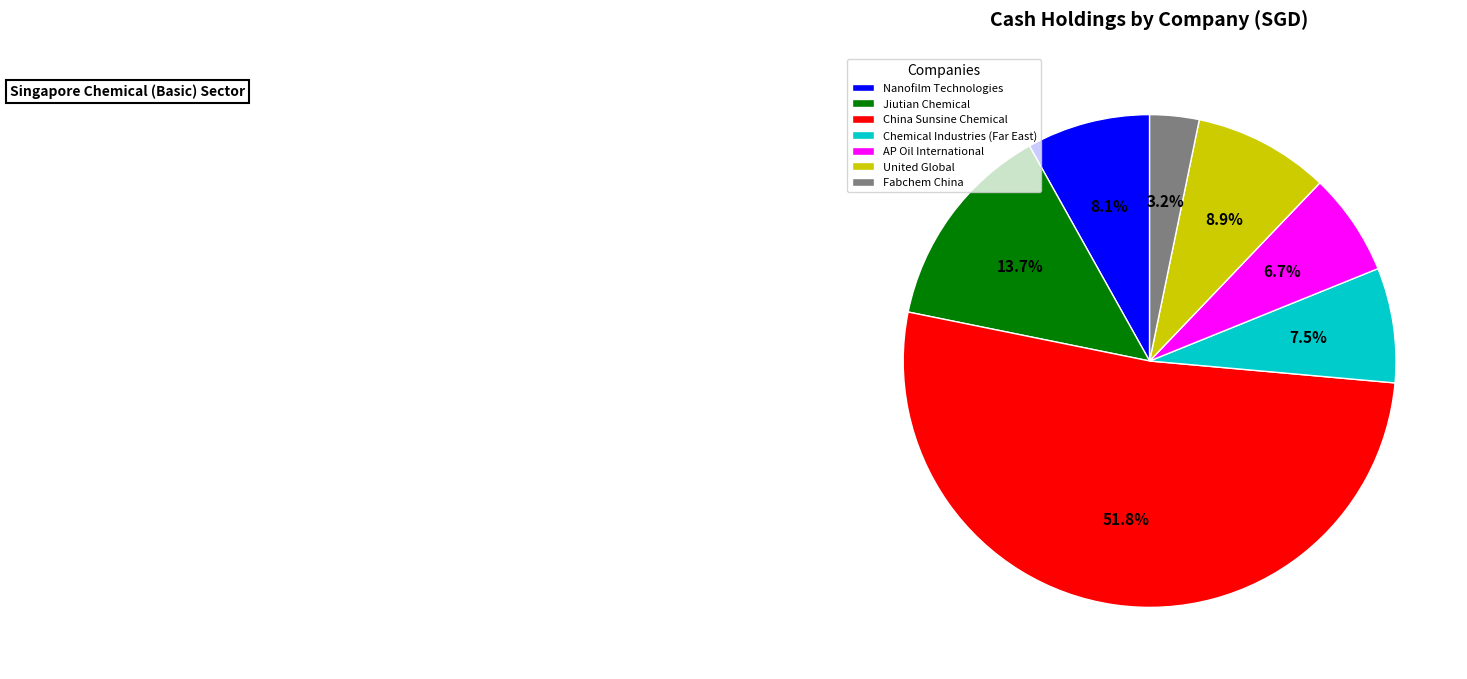

Which slice represents more than half of the pie?

China Sunsine Chemical